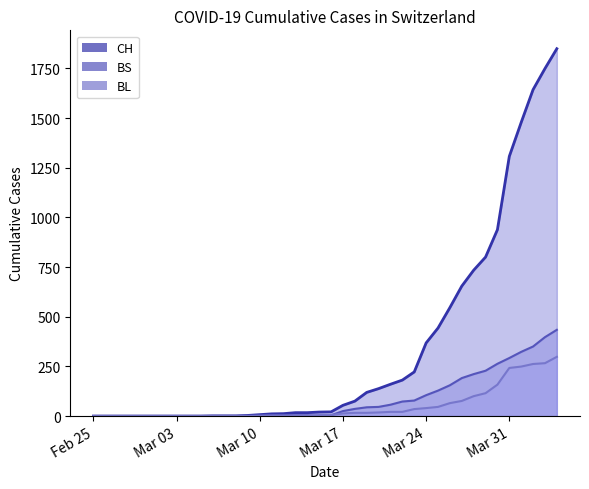

The BL series shows 65 at 2020-03-26. True or false?

True